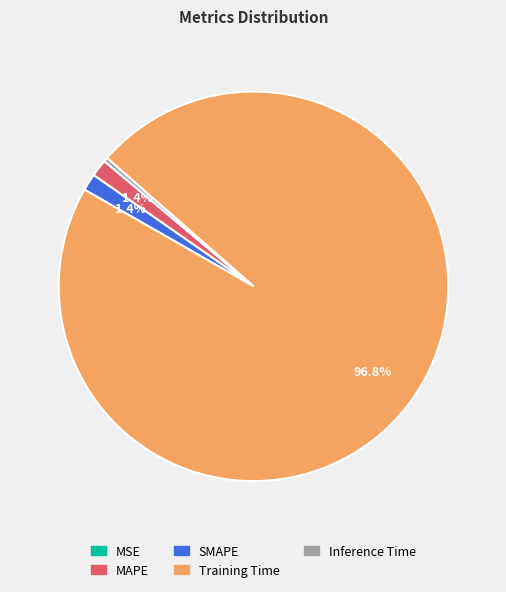

To the nearest percent, what portion does MAPE represent?

1%